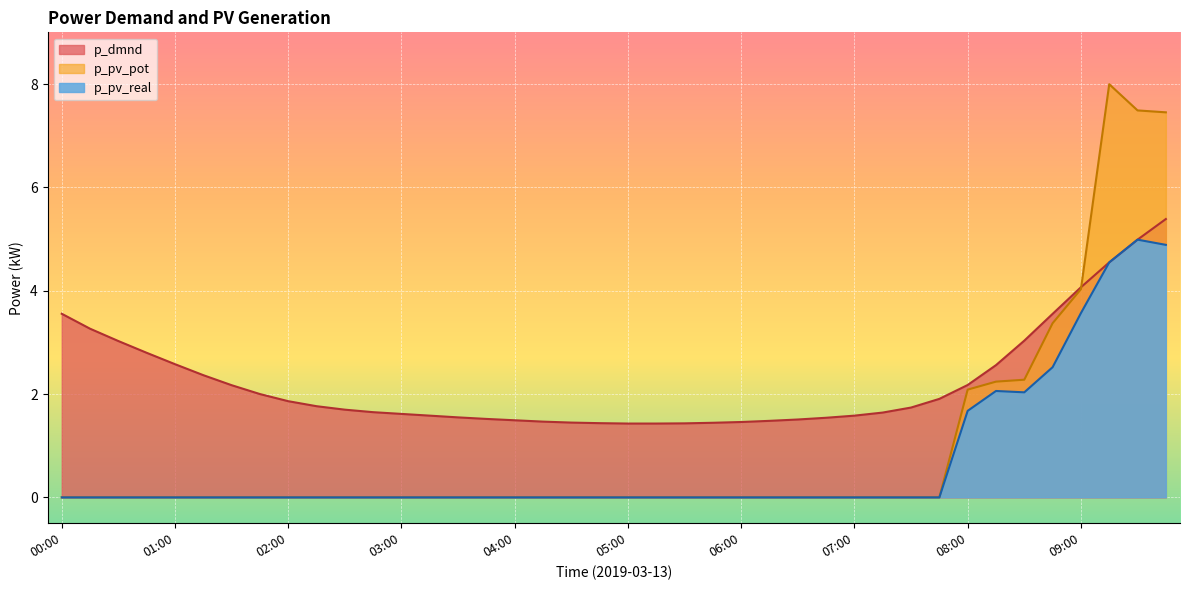

Where is p_pv_real nearest to the value 2?

08:30